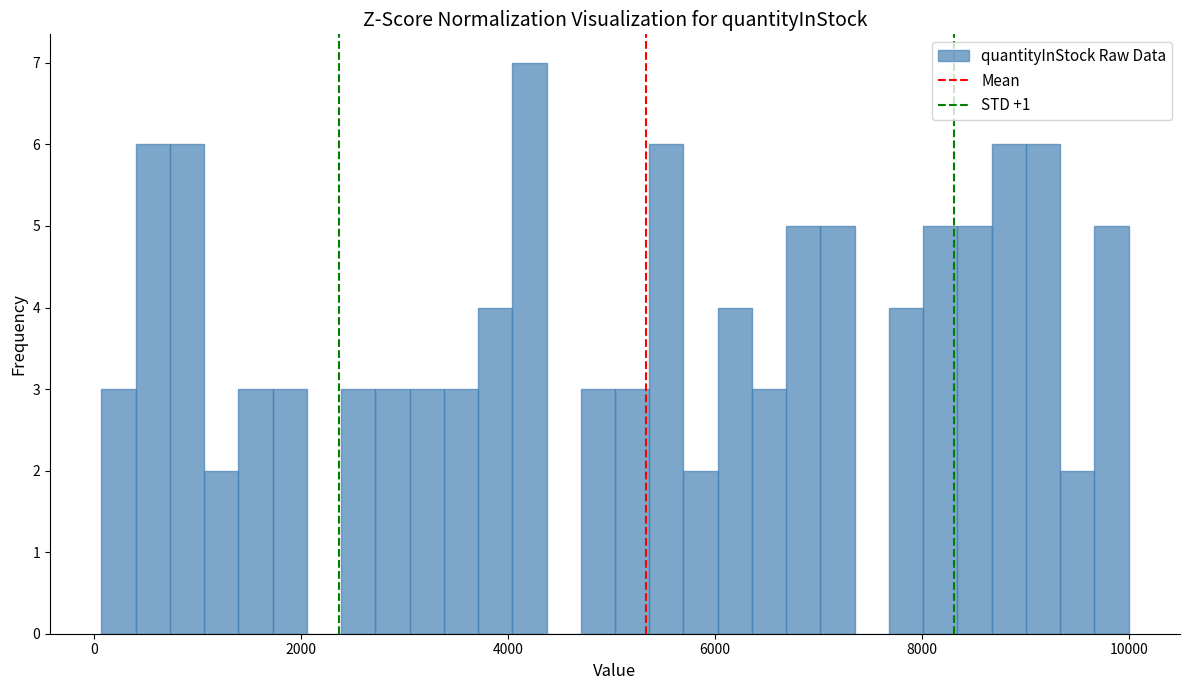

Read against the x-axis, roughly where is the centre of the tallest bar?

4200